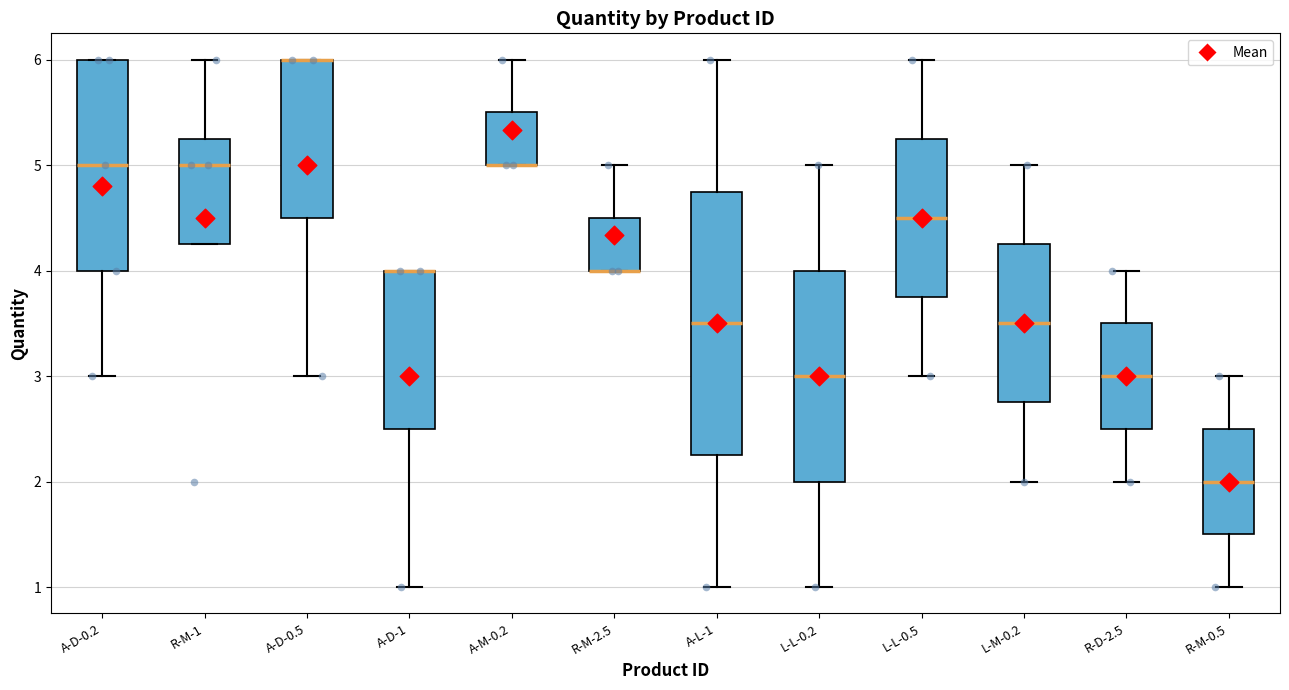

Reading left to right, transcribe this box plot: for each box, give where its median line is, the range the box spans, and where its two whiskers end, as read against the y-axis. The values are not printed on the chart, so give them approximately, as read against the axis.

A-D-0.2: median 5.0, box 4.0 to 6.0, whiskers 3.0 to 6.0
R-M-1: median 5.0, box 4.3 to 5.3, whiskers 4.3 to 6.0
A-D-0.5: median 6.0 (drawn on the box's upper edge), box 4.5 to 6.0, whiskers 3.0 to 6.0
A-D-1: median 4.0 (drawn on the box's upper edge), box 2.5 to 4.0, whiskers 1.0 to 4.0
A-M-0.2: median 5.0 (drawn on the box's lower edge), box 5.0 to 5.5, whiskers 5.0 to 6.0
R-M-2.5: median 4.0 (drawn on the box's lower edge), box 4.0 to 4.5, whiskers 4.0 to 5.0
A-L-1: median 3.5, box 2.3 to 4.8, whiskers 1.0 to 6.0
L-L-0.2: median 3.0, box 2.0 to 4.0, whiskers 1.0 to 5.0
L-L-0.5: median 4.5, box 3.8 to 5.3, whiskers 3.0 to 6.0
L-M-0.2: median 3.5, box 2.8 to 4.3, whiskers 2.0 to 5.0
R-D-2.5: median 3.0, box 2.5 to 3.5, whiskers 2.0 to 4.0
R-M-0.5: median 2.0, box 1.5 to 2.5, whiskers 1.0 to 3.0